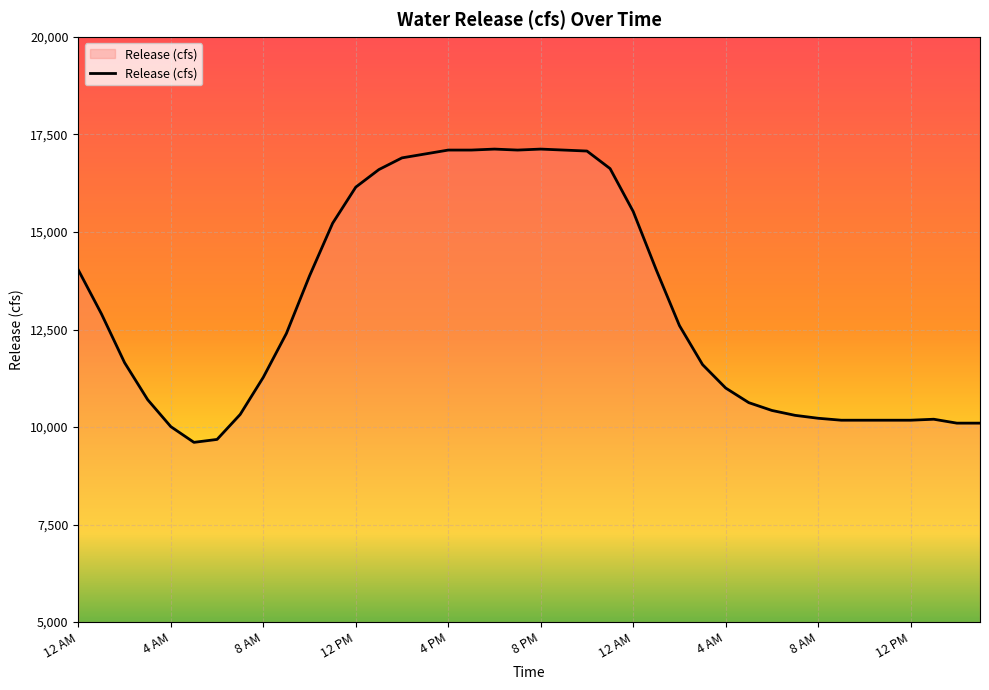

What is the greatest value displayed?

17125.0